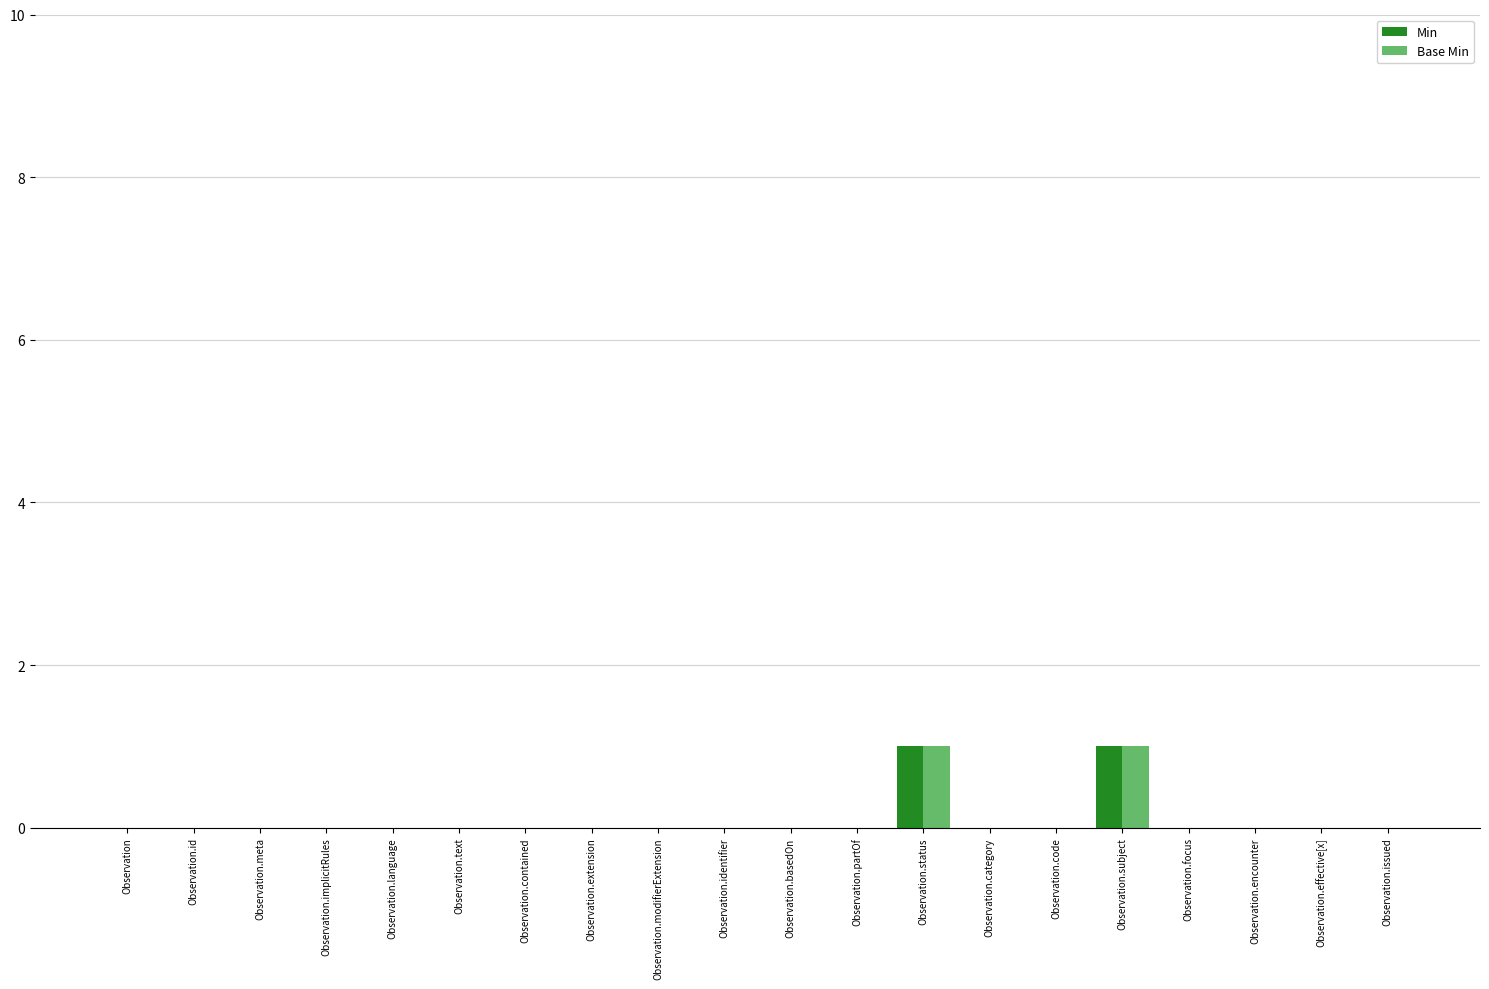

Count the Min values in the range 0 to 1.

20